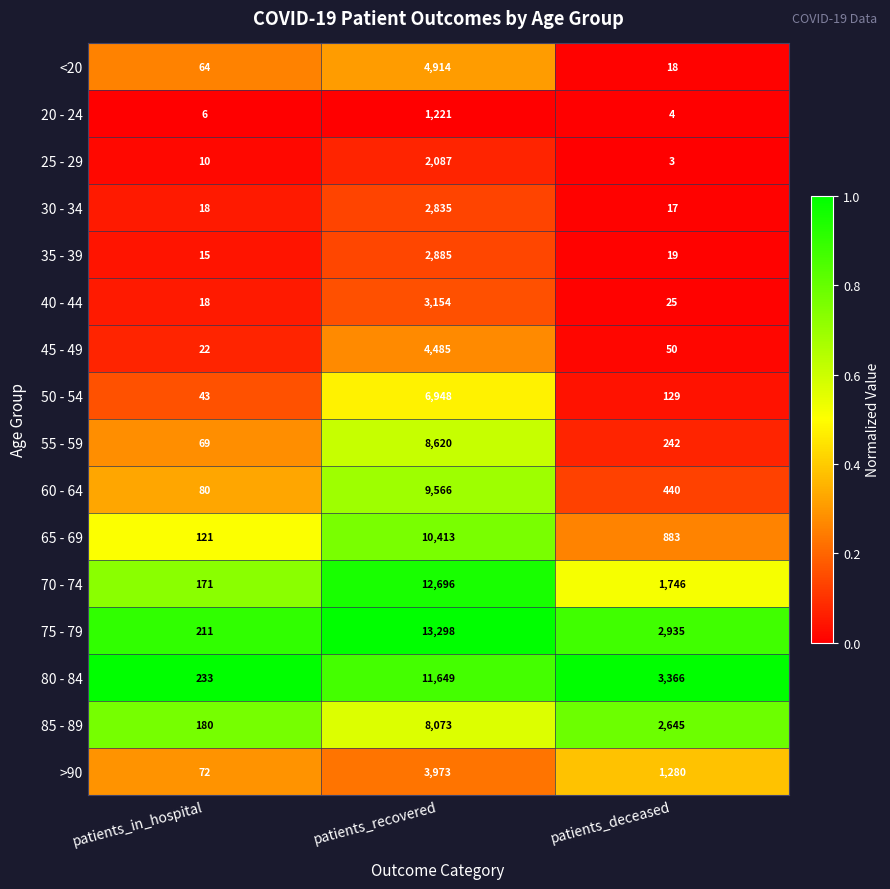

True or false: 40 - 44 has a value of 14 at patients_deceased.

False